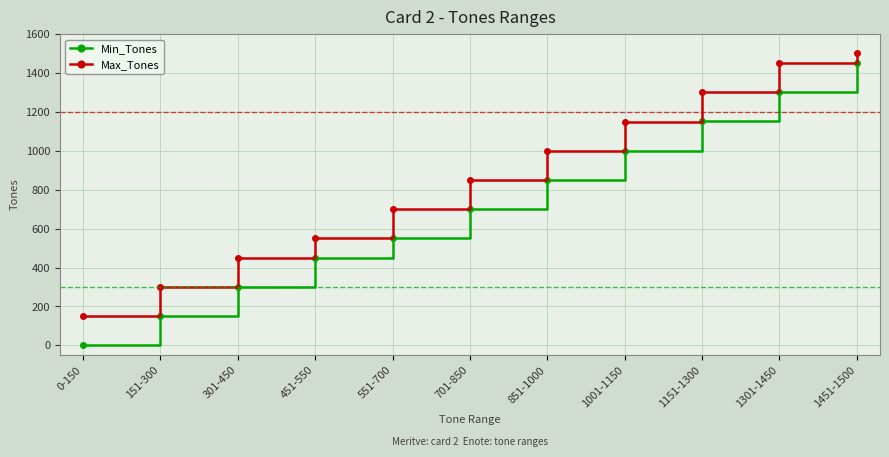

Between 451-550 and 1001-1150, which series saw the biggest shift?

Max_Tones